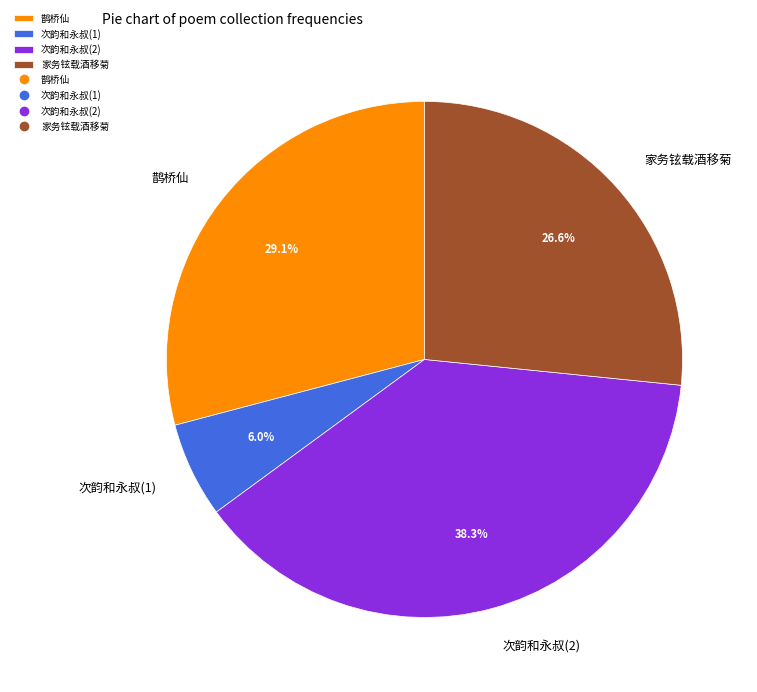

What is the largest slice in the pie chart?

次韵和永叔(2)